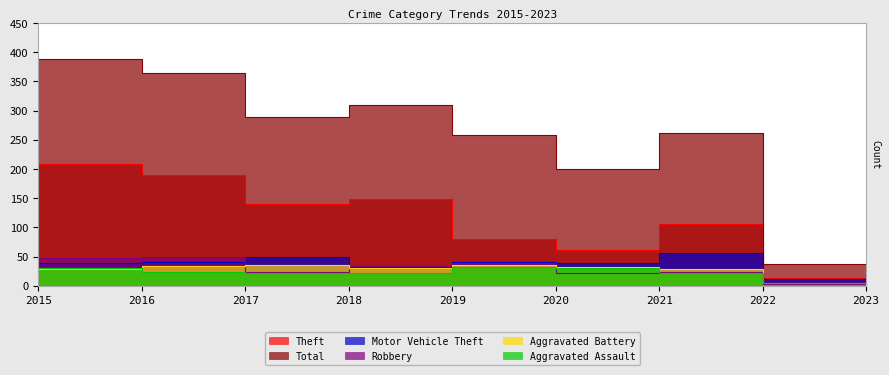

What is the sum of the Total values at 2022 and 2019?

570